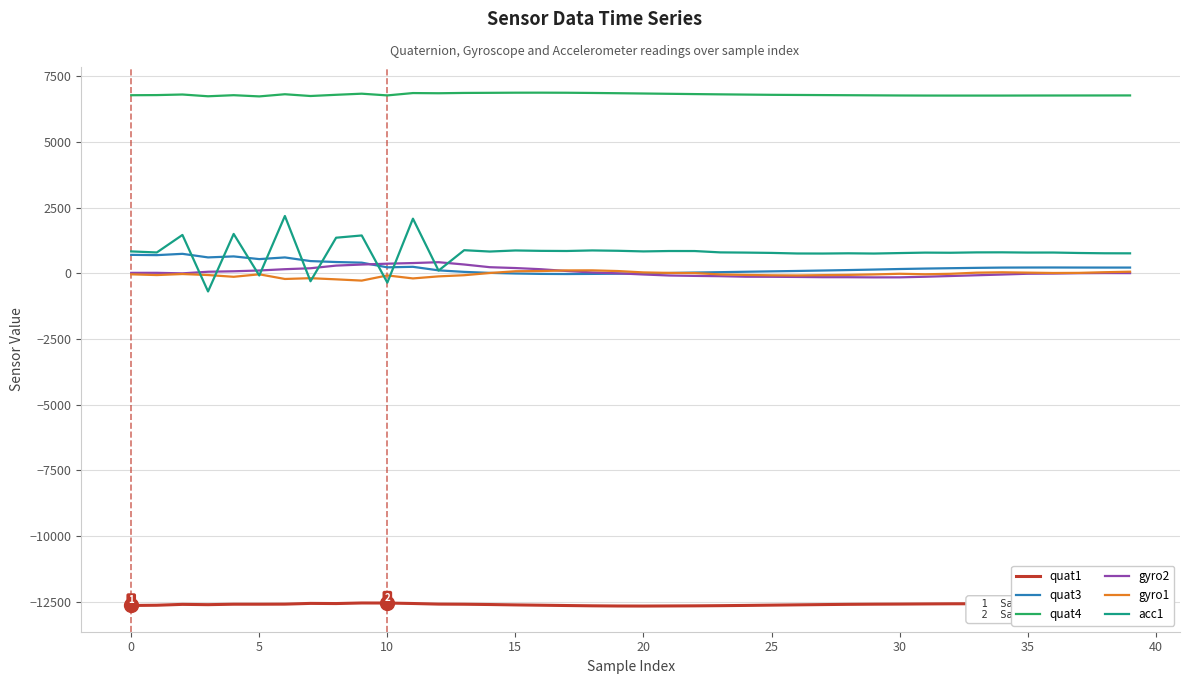

Which series has the largest total across all categories?

quat4